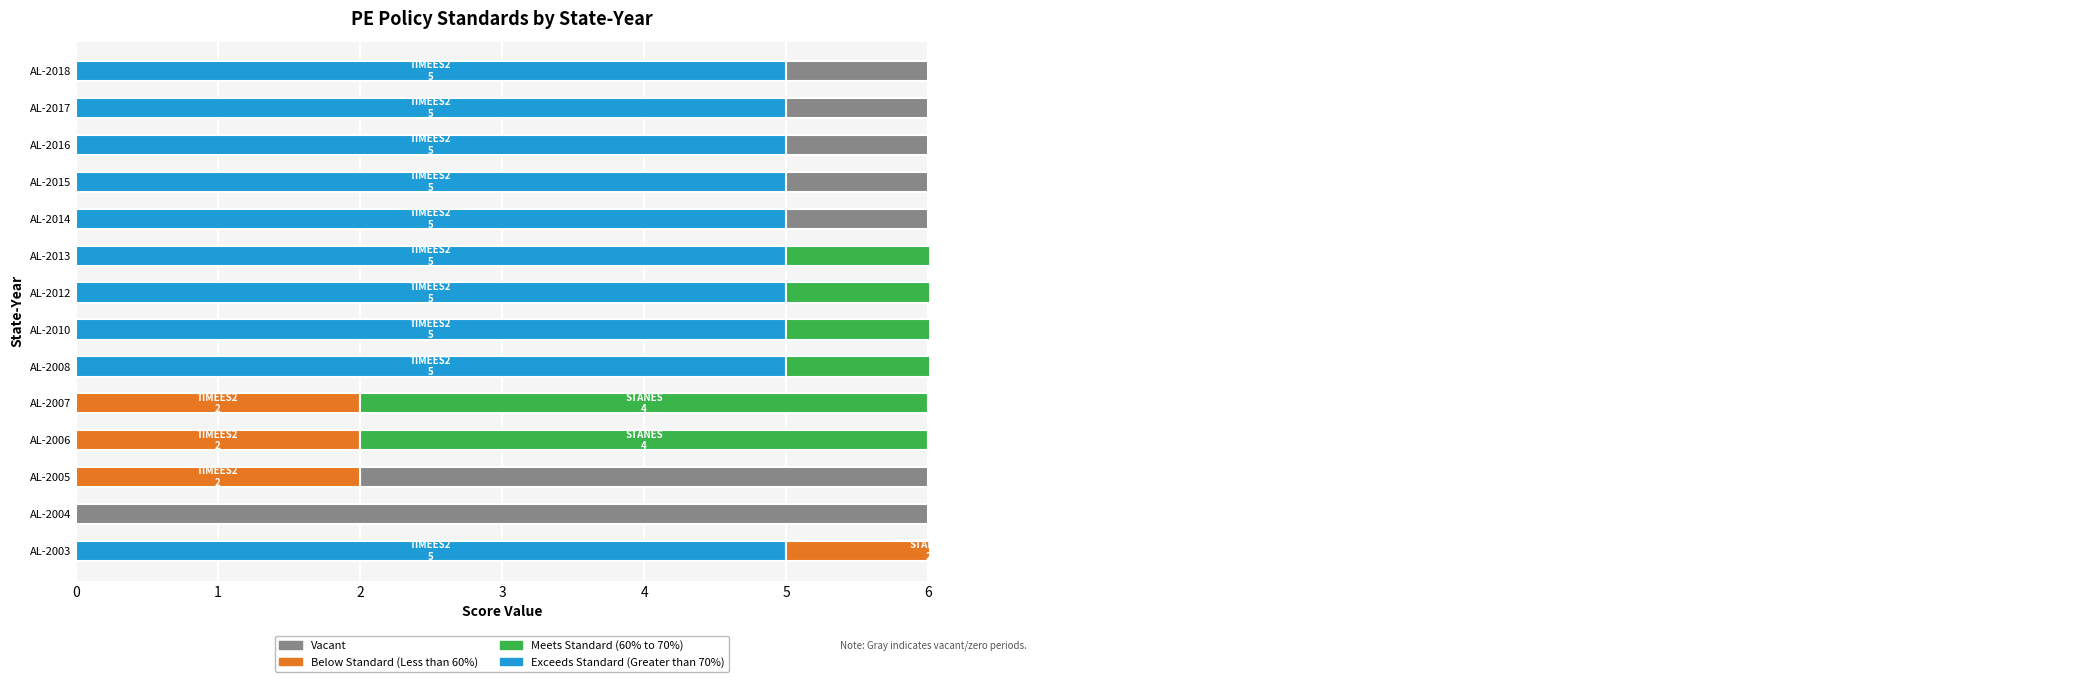

Reading left to right, transcribe all the data shown in this chart.

TIMEES2: 5	0	2	2	2	5	5	5	5	5	5	5	5	5
STANES: 2	0	0	4	4	4	4	4	4	0	0	0	0	0
STANMS: 2	0	0	4	4	4	4	4	4	0	0	0	0	0
STANHS: 2	0	0	2	2	2	2	2	2	0	0	0	0	0